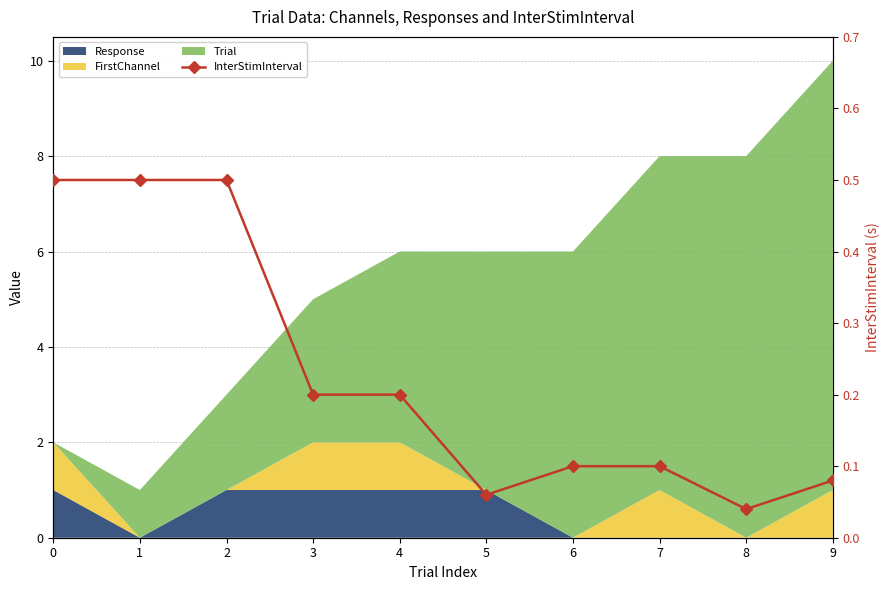

Rank the categories by value from lowest to highest.

8, 5, 9, 6, 7, 3, 4, 0, 1, 2